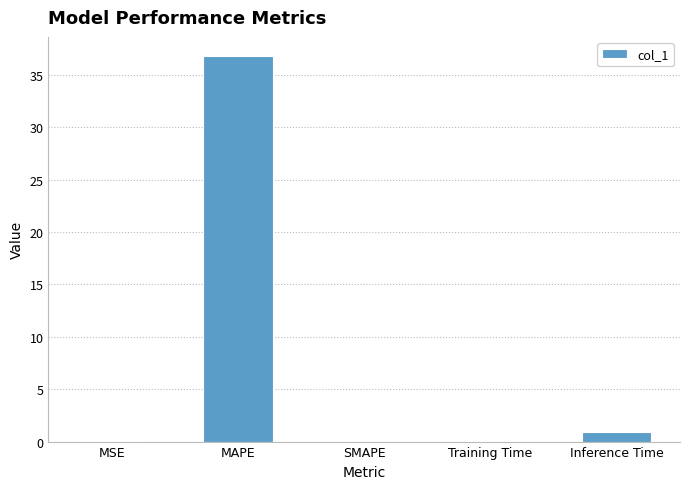

True or false: the data shows 13.1 at MAPE.

False